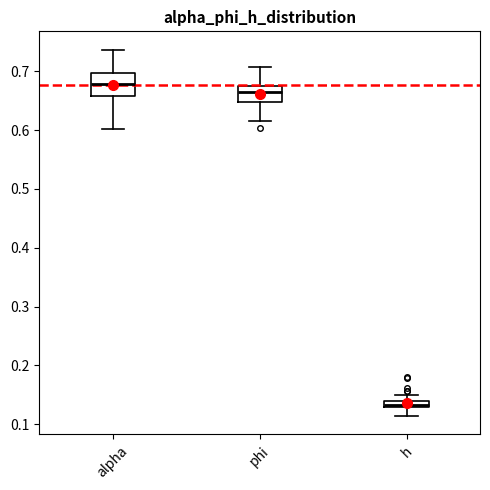

Which box's median line is the highest?

alpha